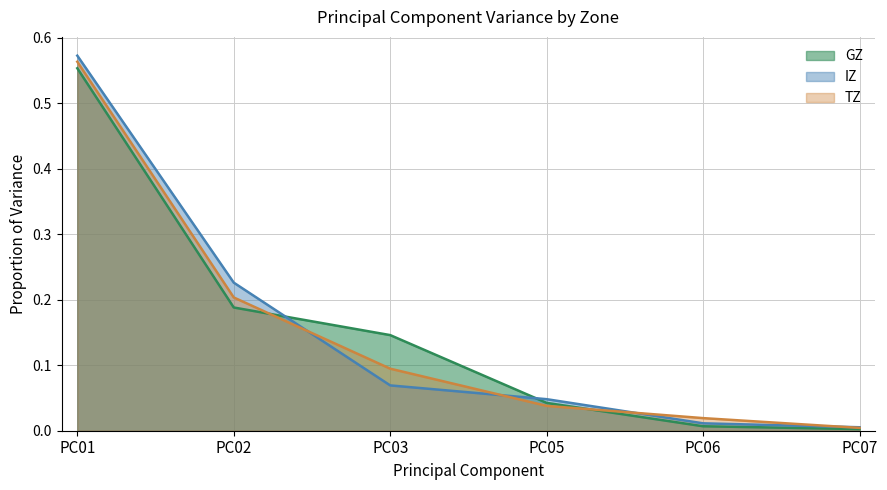

At which label is GZ closest to 0?

PC07